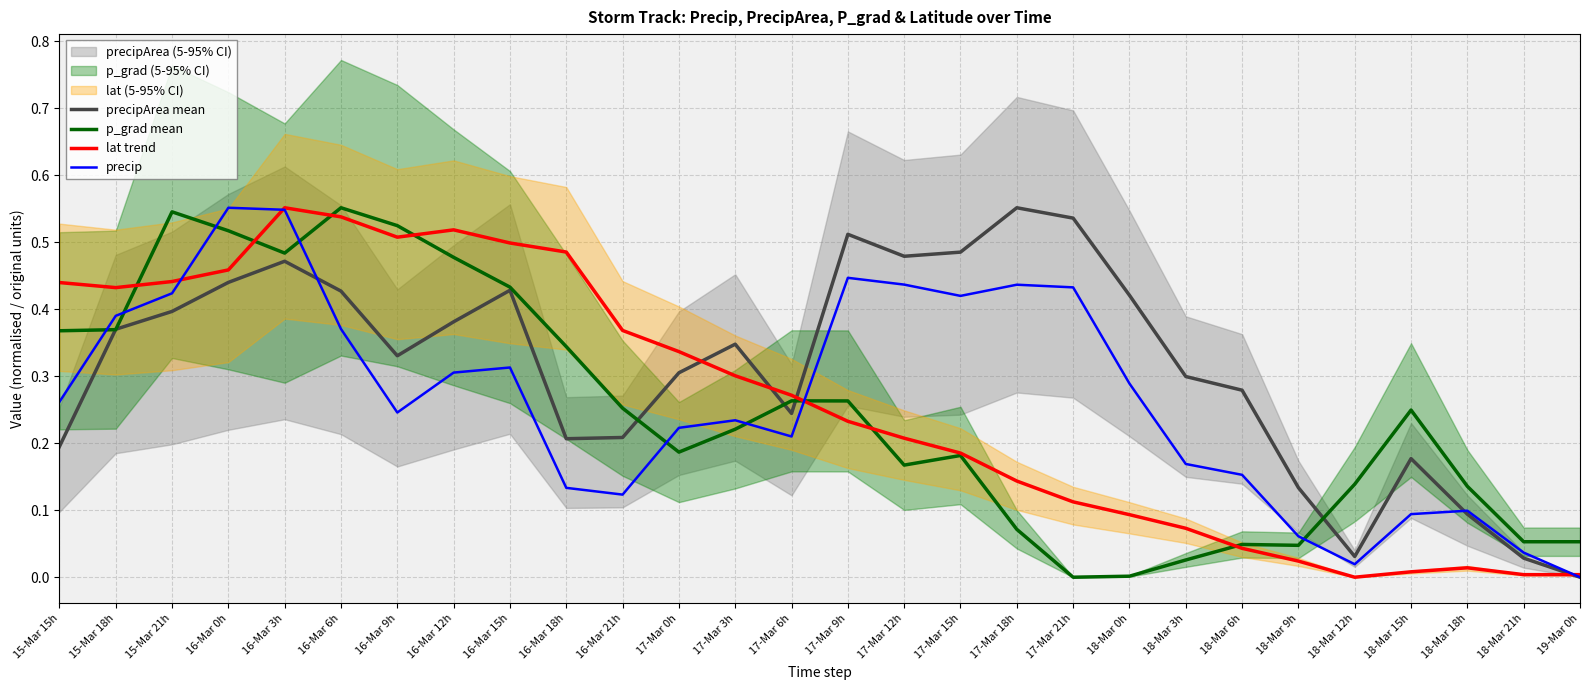

What value does the precipArea mean series have at 16-Mar 9h?

0.3